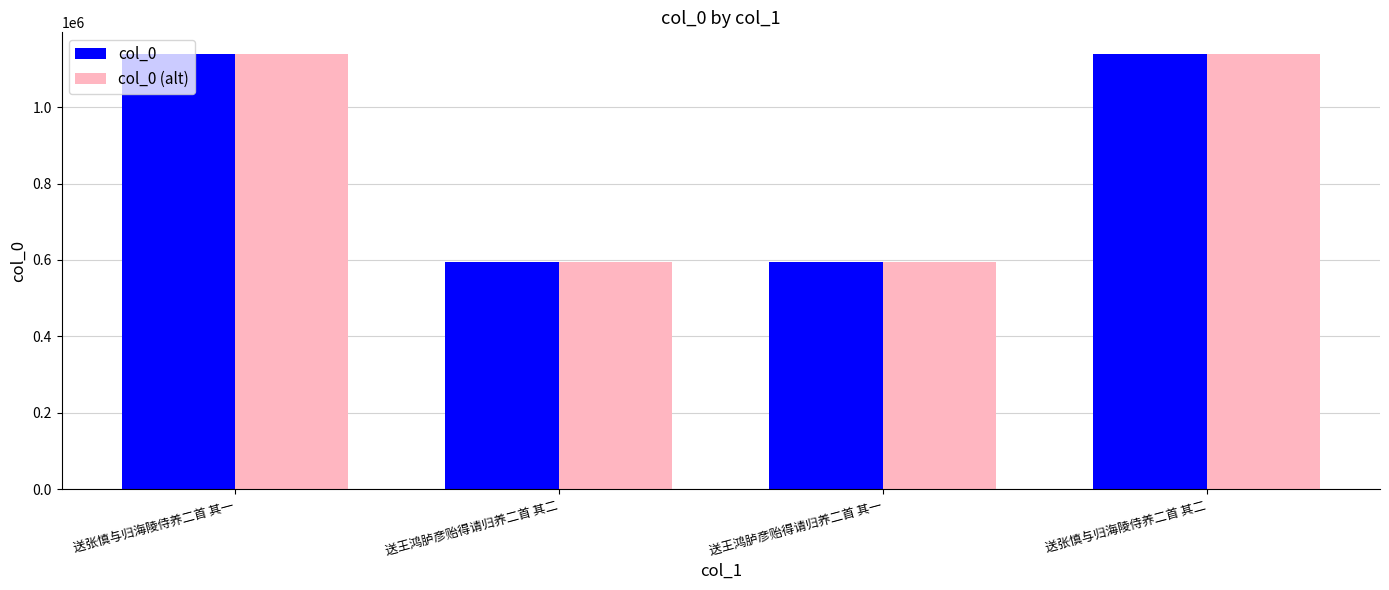

How many distinct data groups are displayed?

2